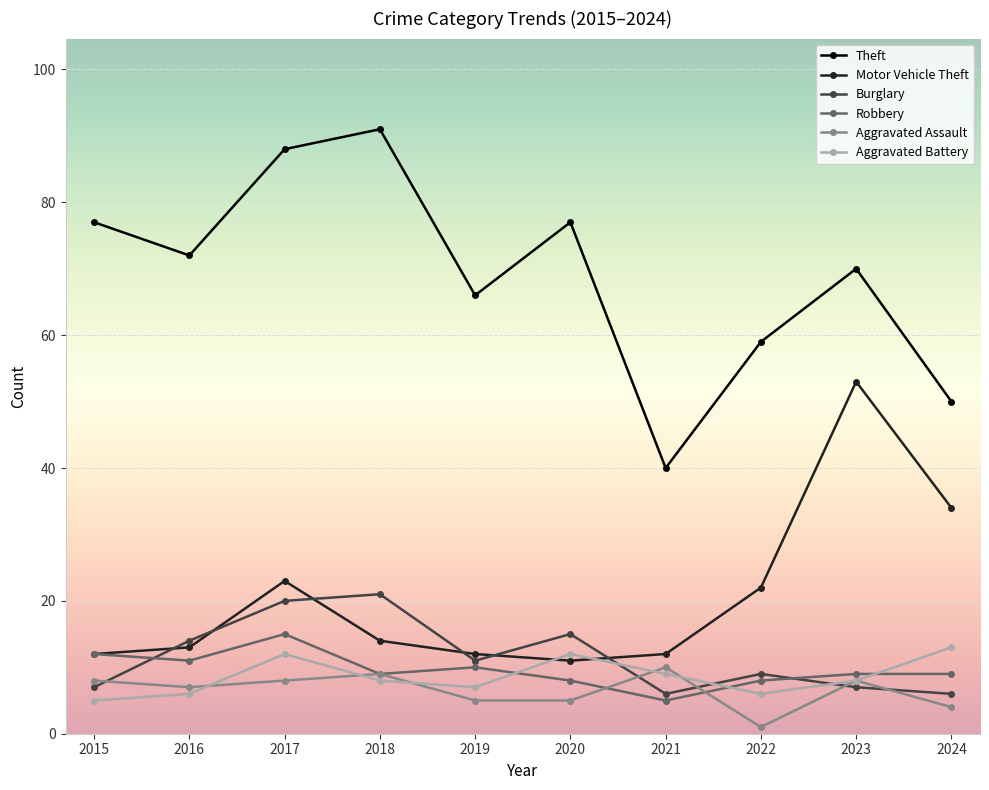

Reading left to right, extract all data points from this chart.

Theft: 77	72	88	91	66	77	40	59	70	50
Motor Vehicle Theft: 12	13	23	14	12	11	12	22	53	34
Burglary: 7	14	20	21	11	15	6	9	7	6
Robbery: 12	11	15	9	10	8	5	8	9	9
Aggravated Assault: 8	7	8	9	5	5	10	1	8	4
Aggravated Battery: 5	6	12	8	7	12	9	6	8	13